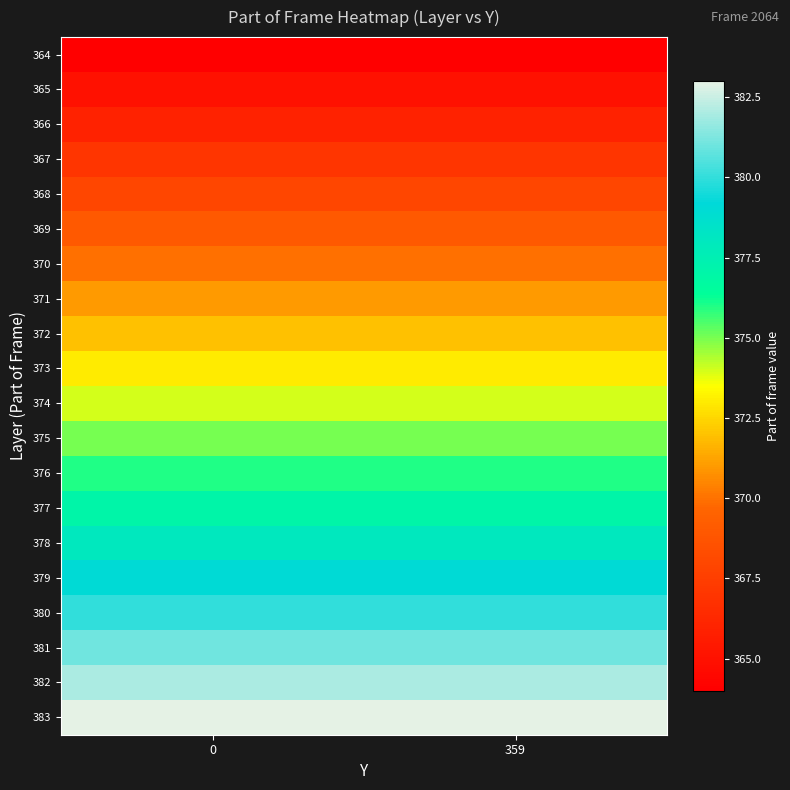

How many data points does each series have?

2